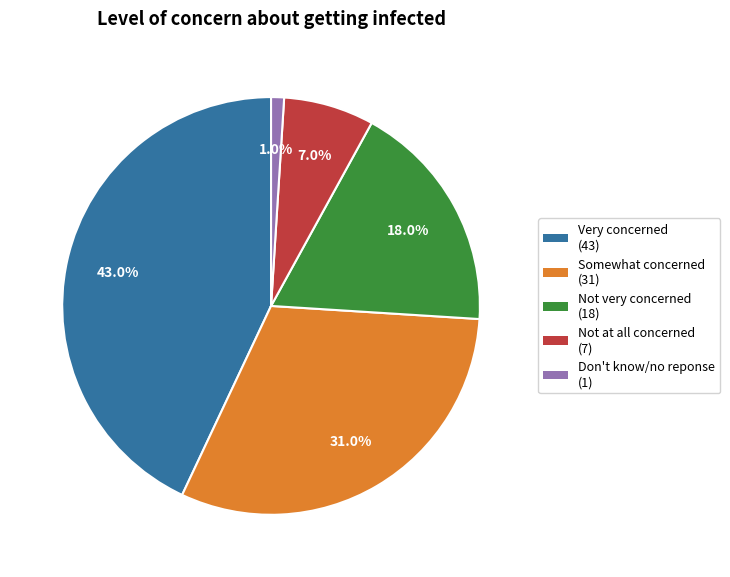

True or false: Not at all concerned accounts for 7% of the total.

True